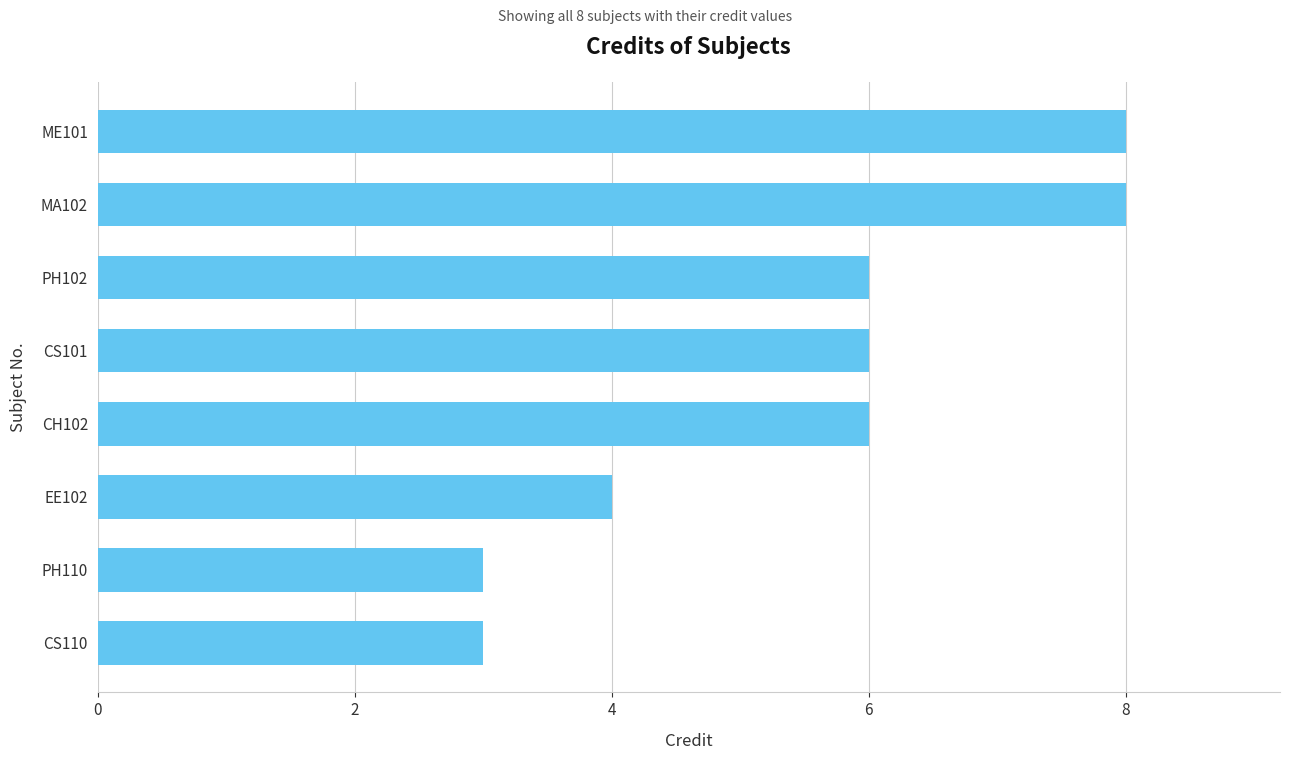

What is the smallest value displayed?

3